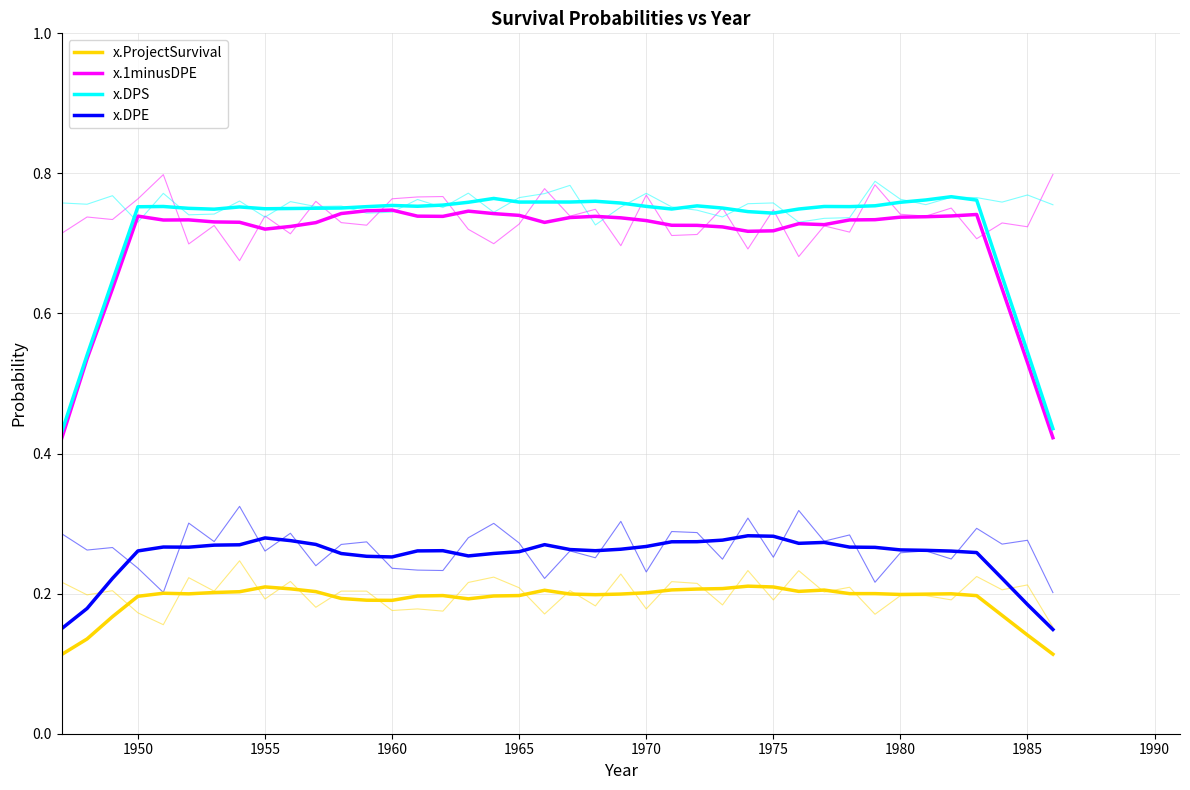

What is the smallest value displayed?

0.1